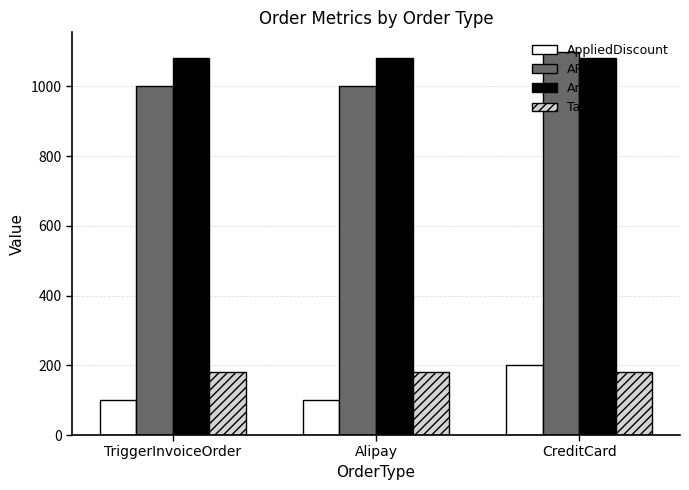

How many bars are there in each group?

4